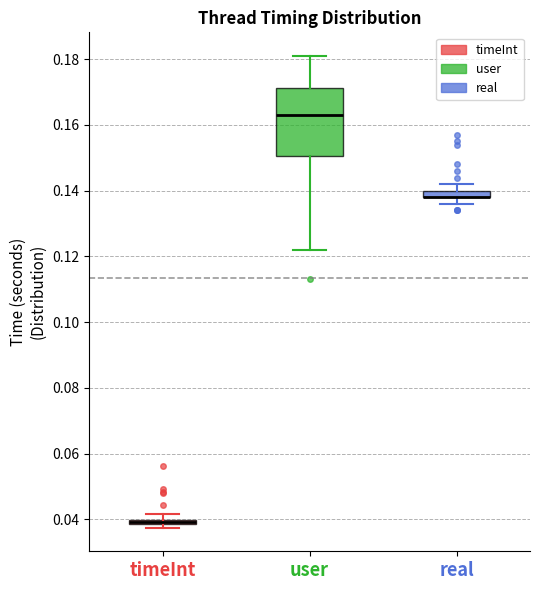

Where is the lower edge of the box for timeInt on the y-axis? The values are not printed on the chart, so give them approximately, as read against the axis.

0.038